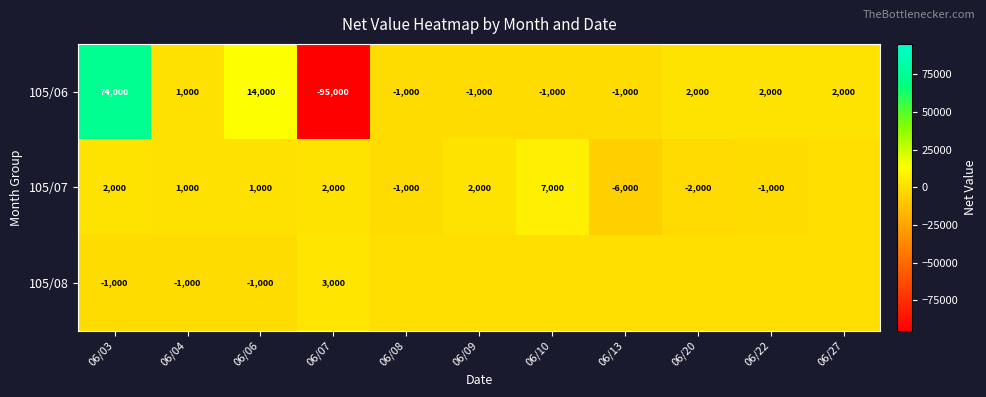

Is it true that 105/07 equals -851 at 06/20?

False